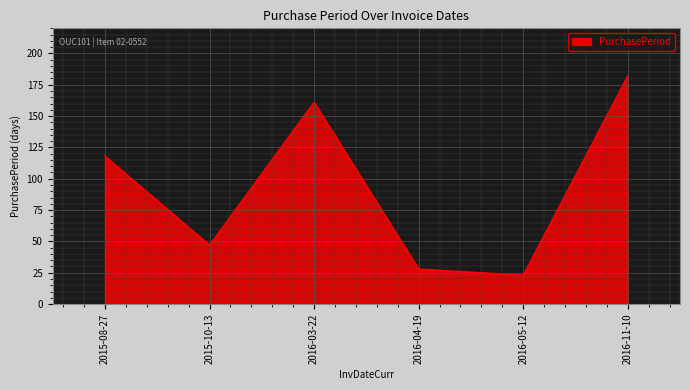

Rank the categories by value from lowest to highest.

2016-05-12, 2016-04-19, 2015-10-13, 2015-08-27, 2016-03-22, 2016-11-10